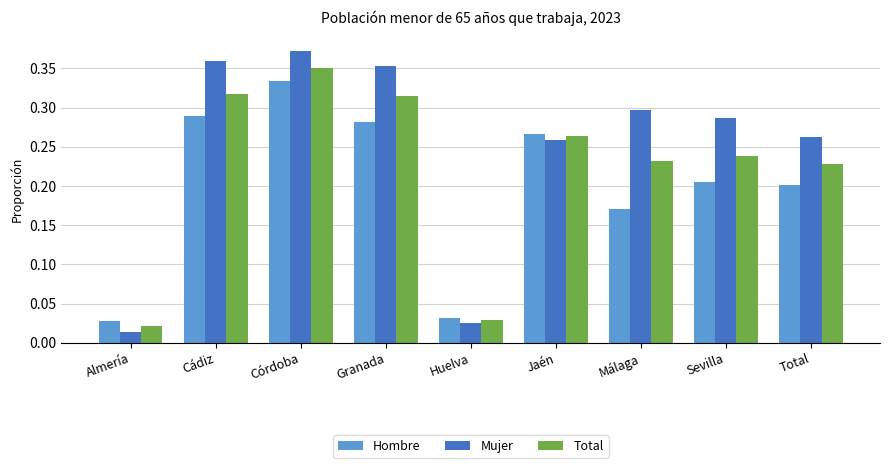

Rank the series by their average value, from lowest to highest.

Hombre, Total, Mujer